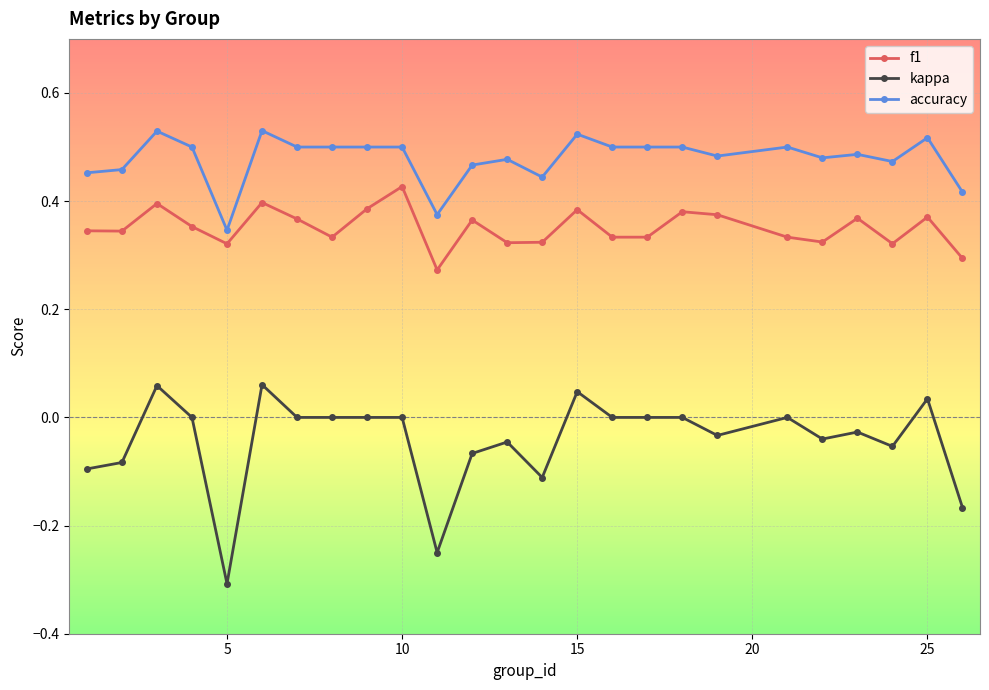

What is the sum of all kappa values?

-1.1